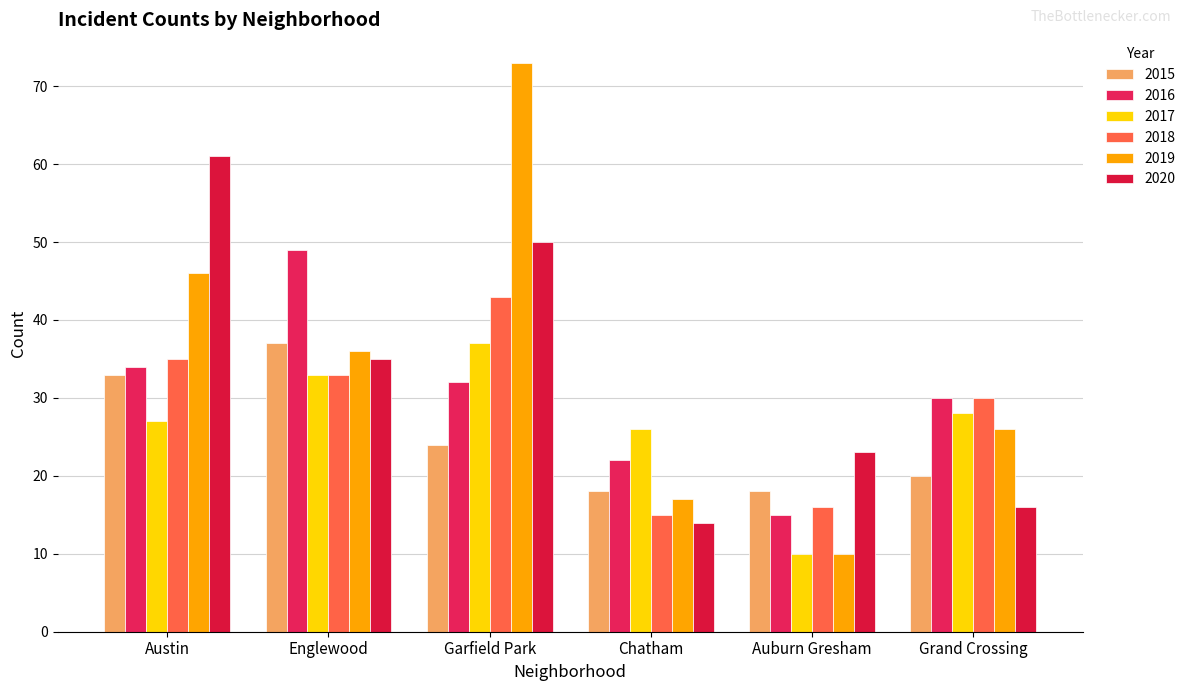

At how many categories does at least one series exceed 33?

3